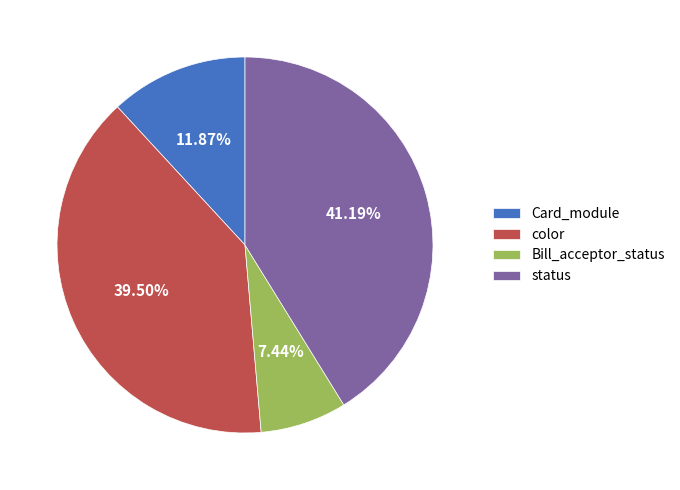

To the nearest percent, what is the average slice percentage?

25%